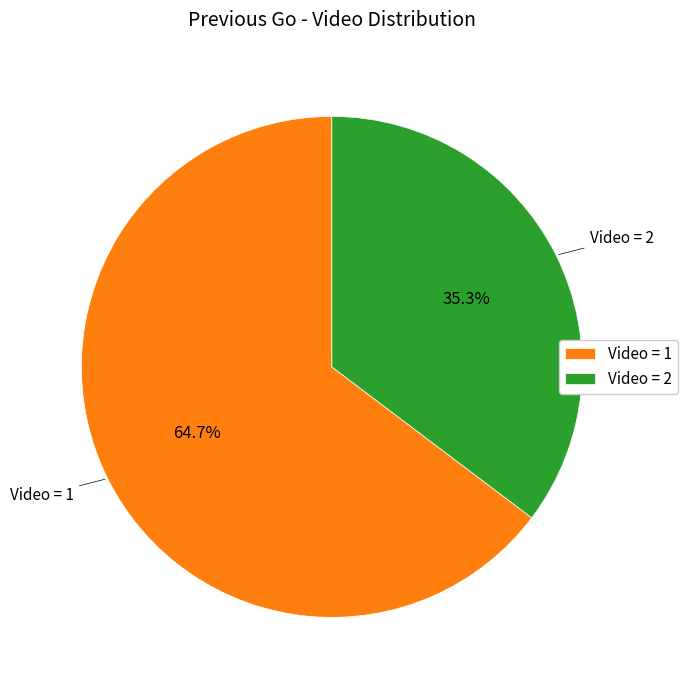

What is the majority slice?

Video = 1